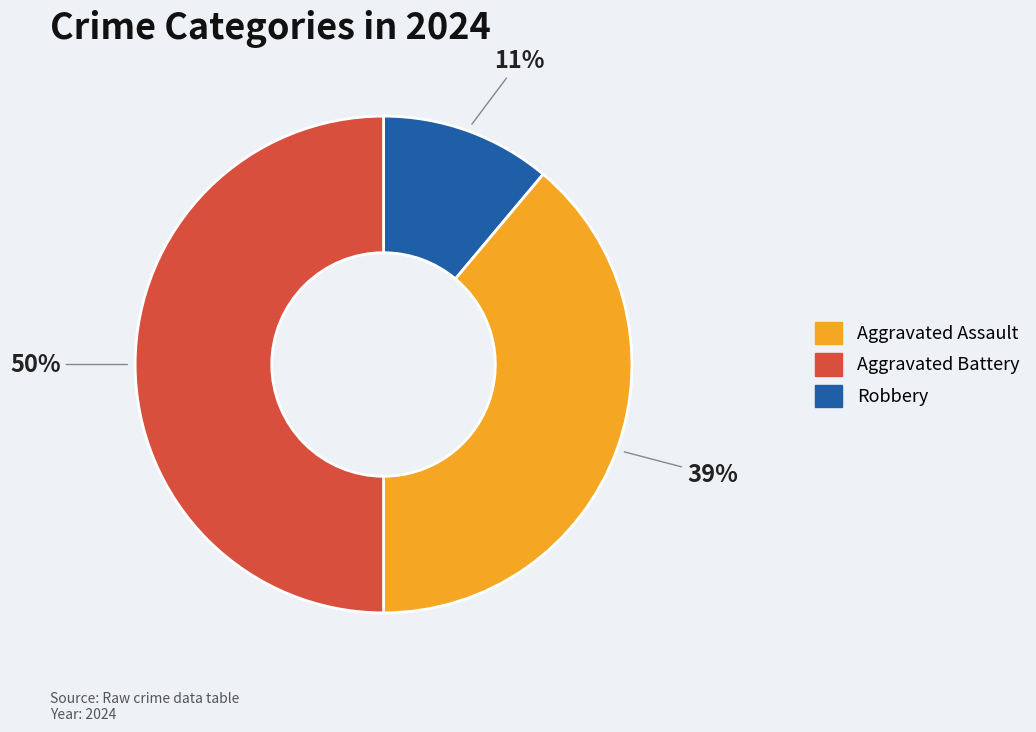

To the nearest percent, what is the difference between the largest and smallest slice percentages?

39%